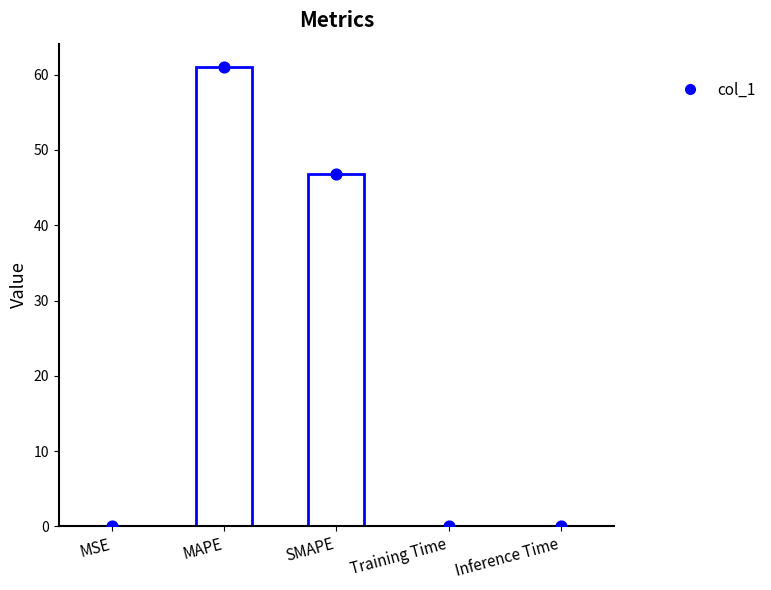

Between MSE and SMAPE, which is larger?

SMAPE